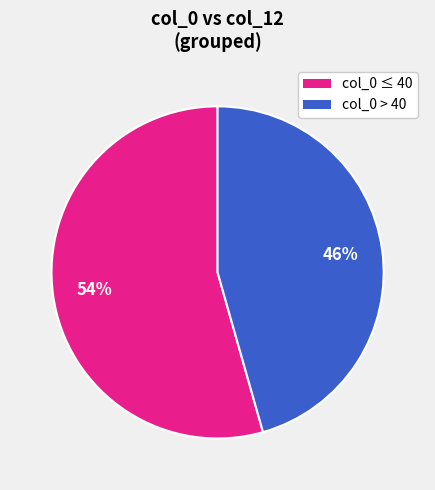

Is there any slice that represents more than half of the pie?

Yes